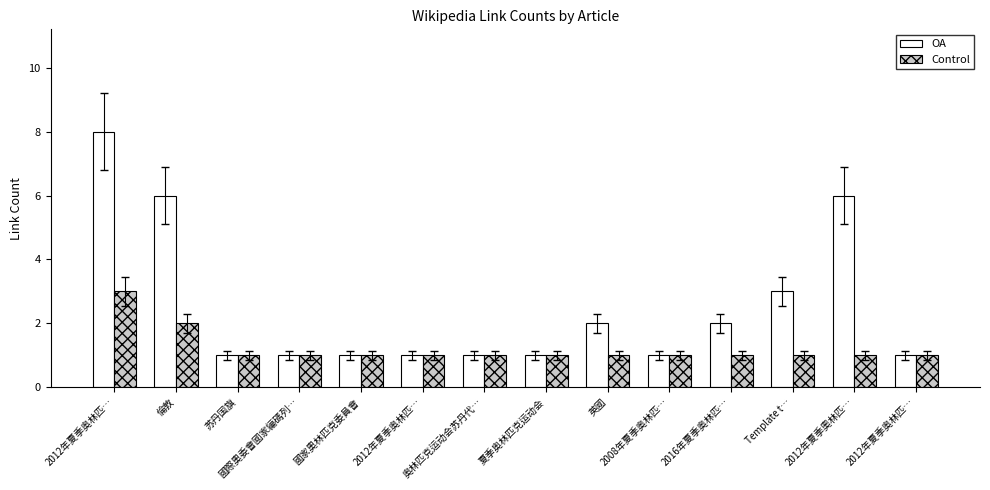

The value of OA at Template t… is 1. True or false?

False